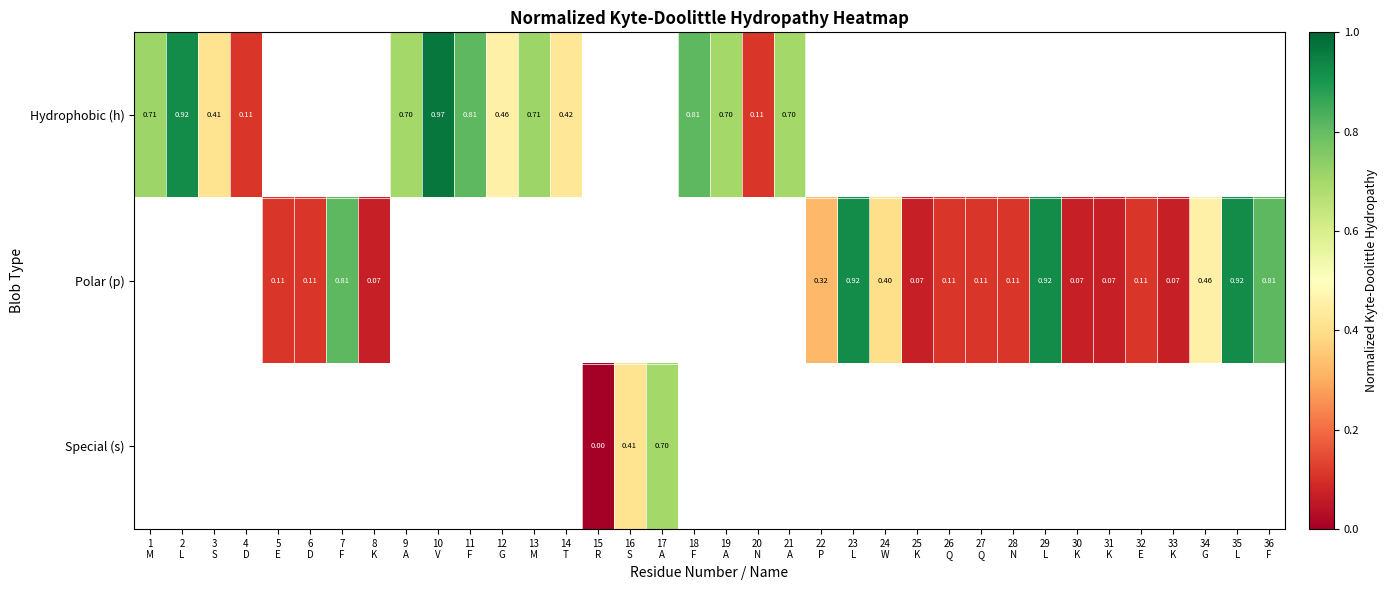

What is the lowest value of the Hydrophobic (h) series?

0.1